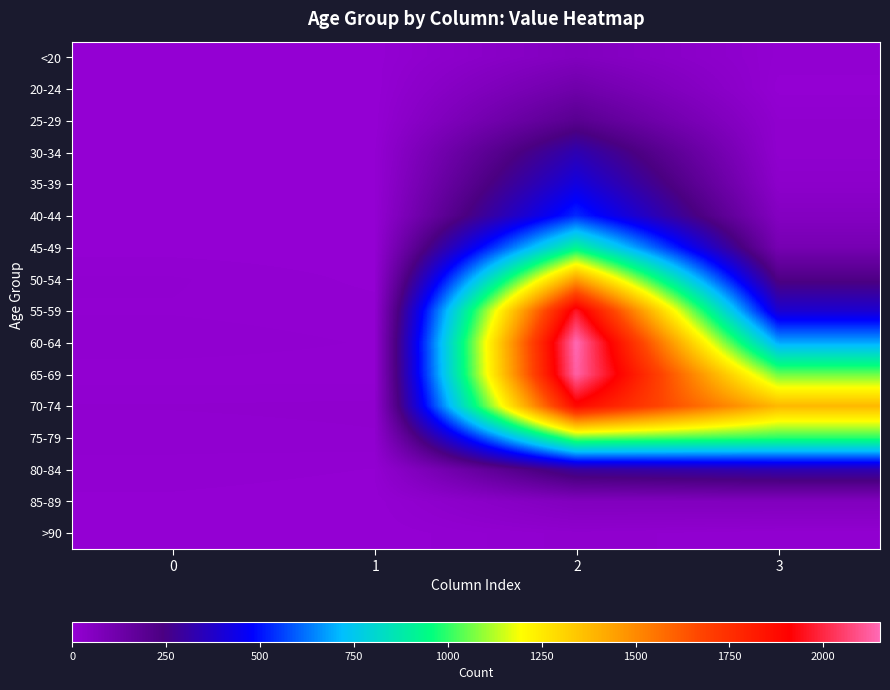

Which series has the widest spread of values?

60-64